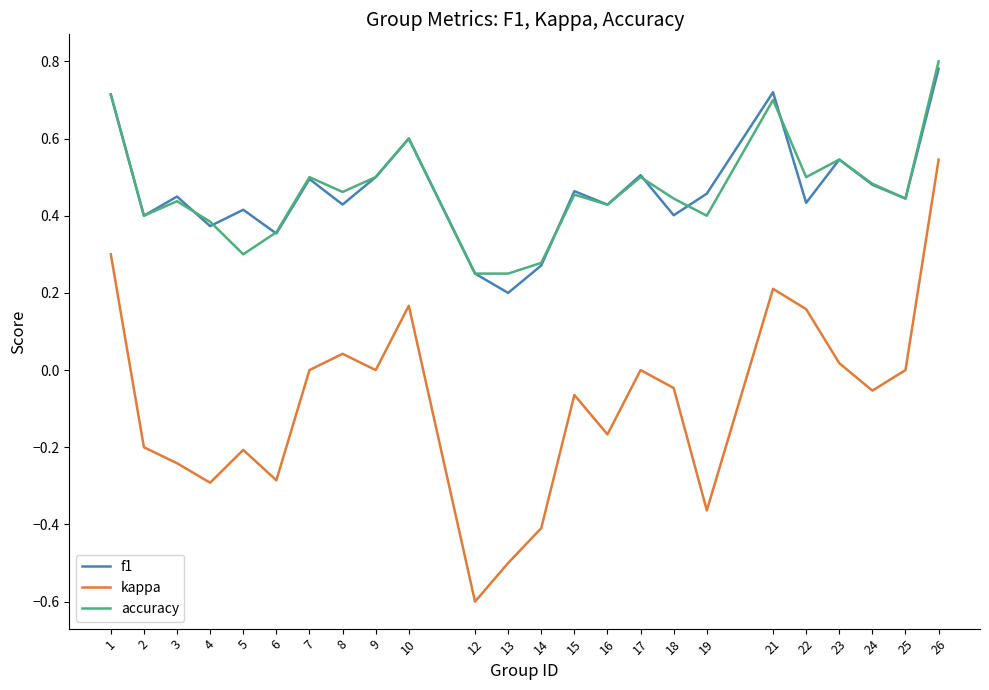

Which series has the widest spread of values?

kappa